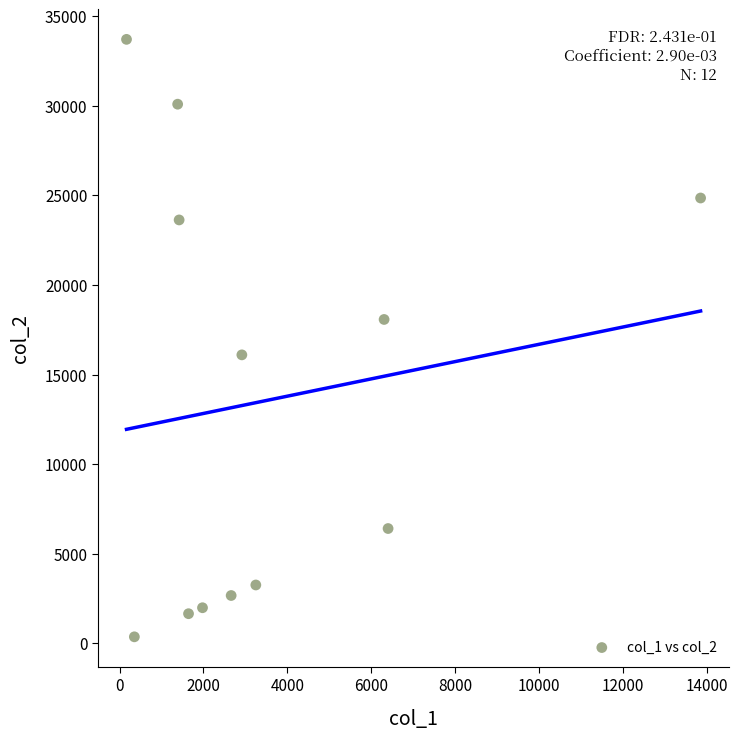

What is the average X value?

3527